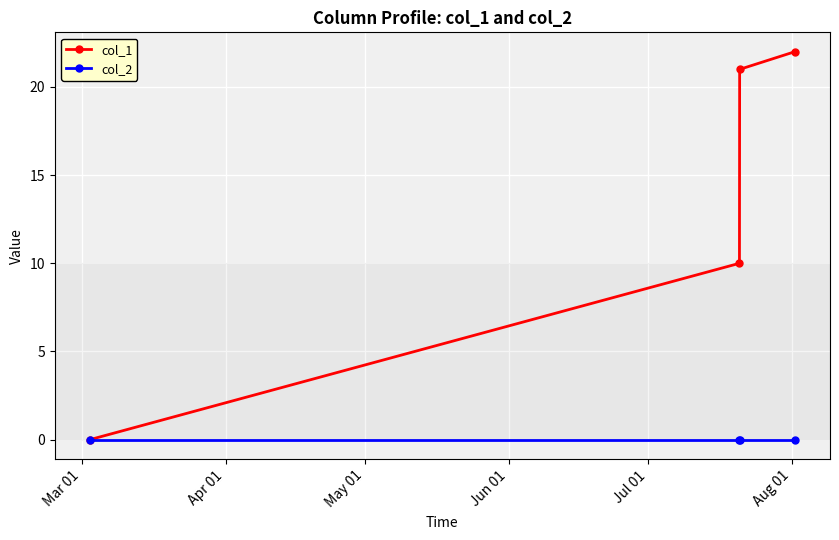

At how many categories does at least one series exceed 1?

3